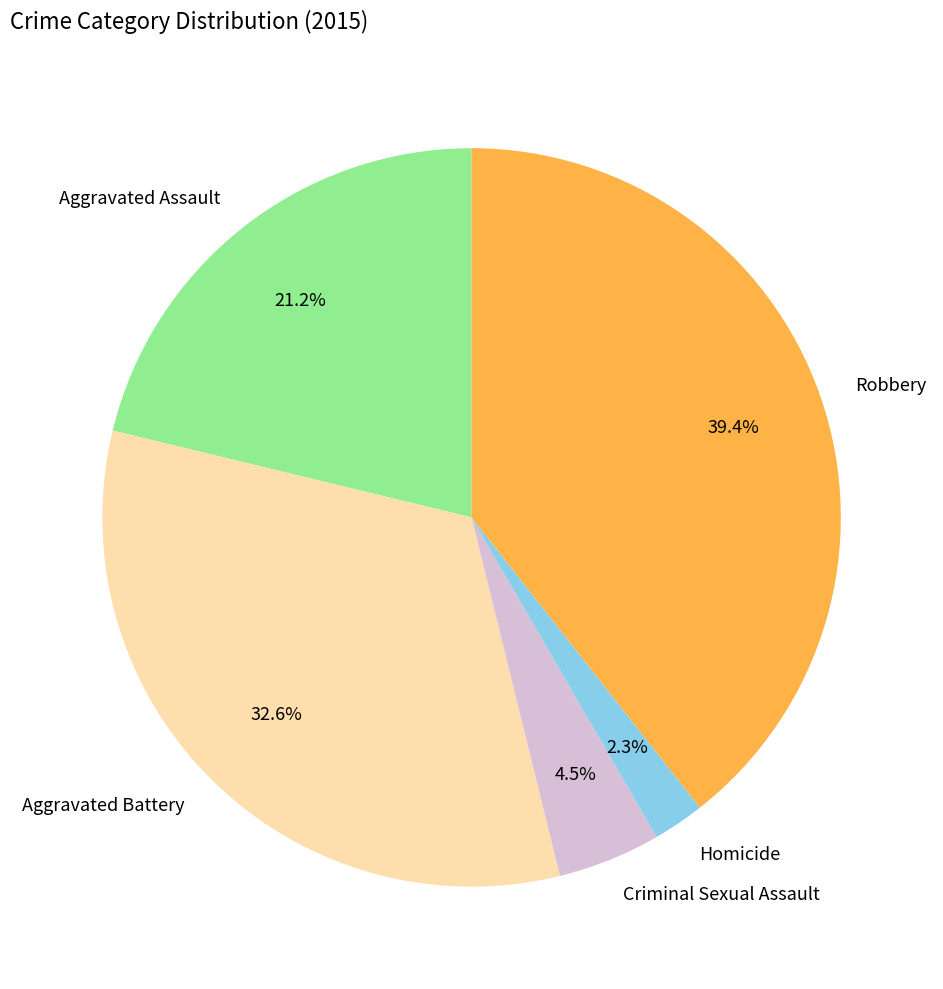

How many segments does this pie chart have?

5